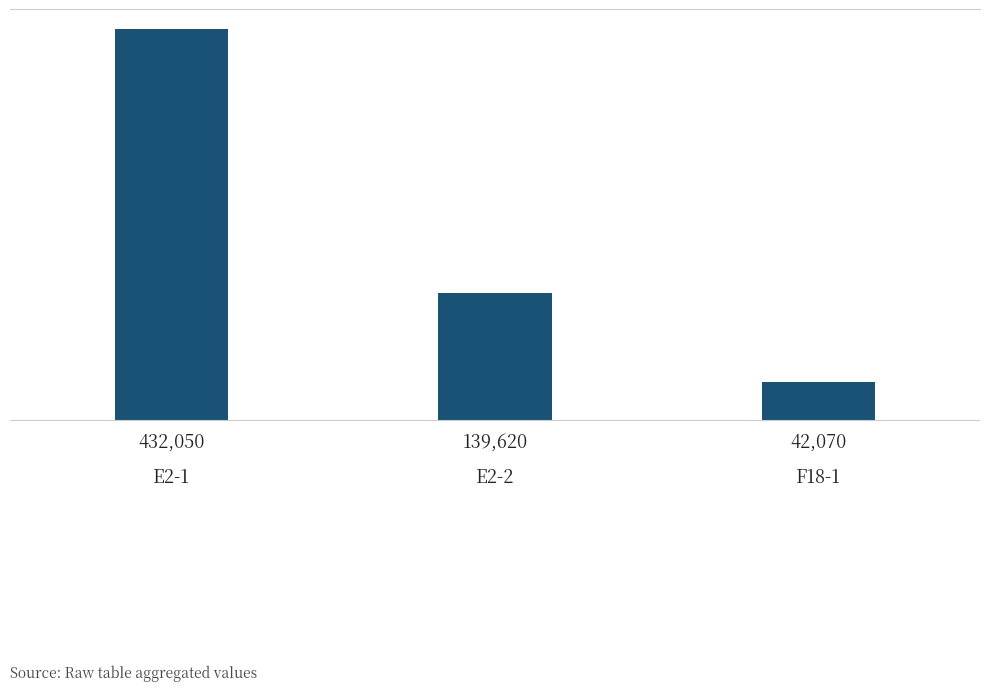

What is the average value?

204580